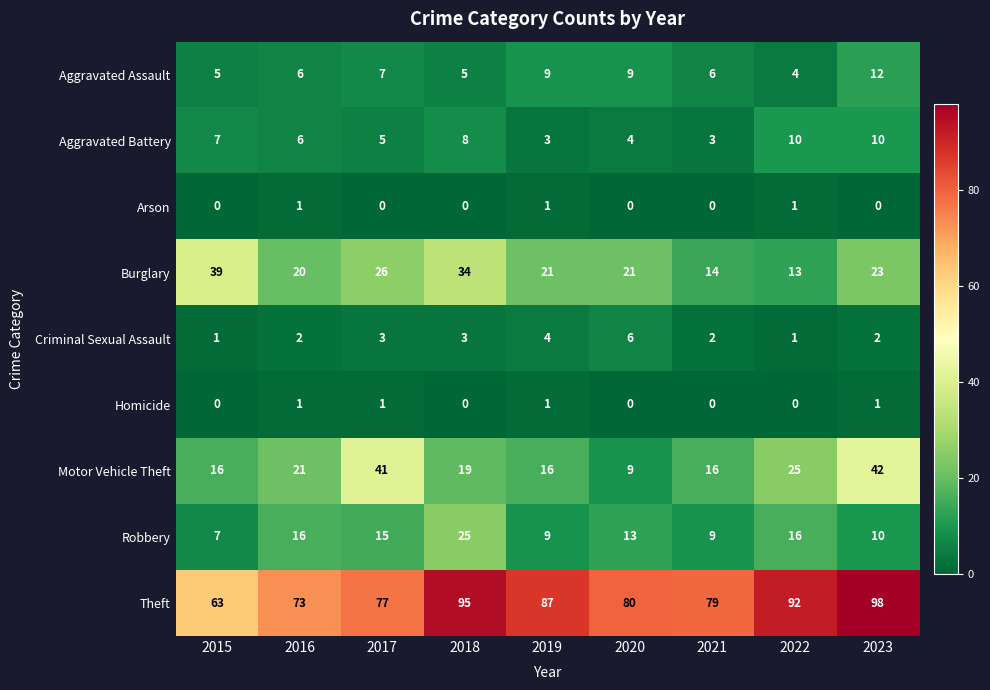

The Aggravated Battery series shows 7 at 2015. True or false?

True